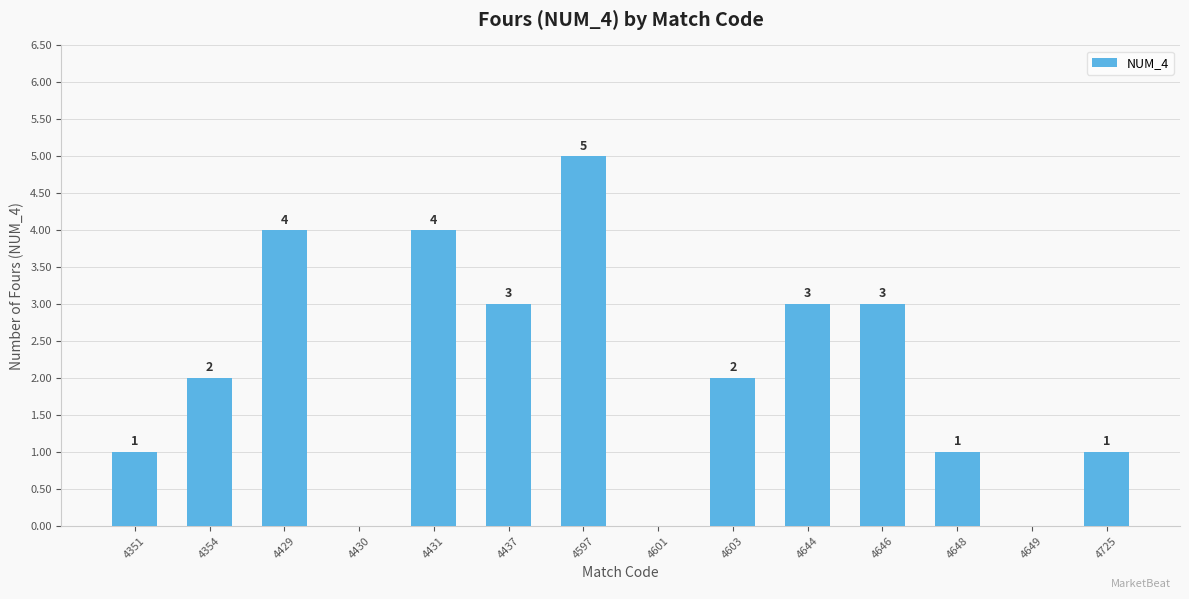

Are the bars grouped side by side (vs. stacked)?

No